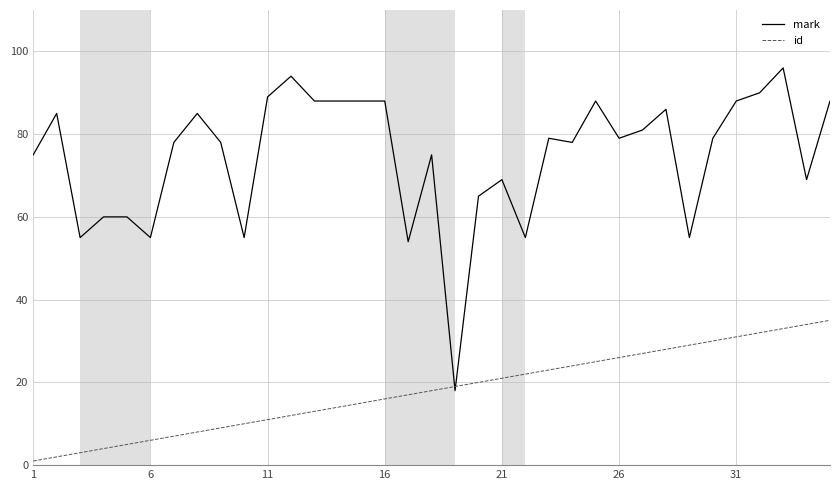

List the series in order of their overall mean, highest first.

mark, id